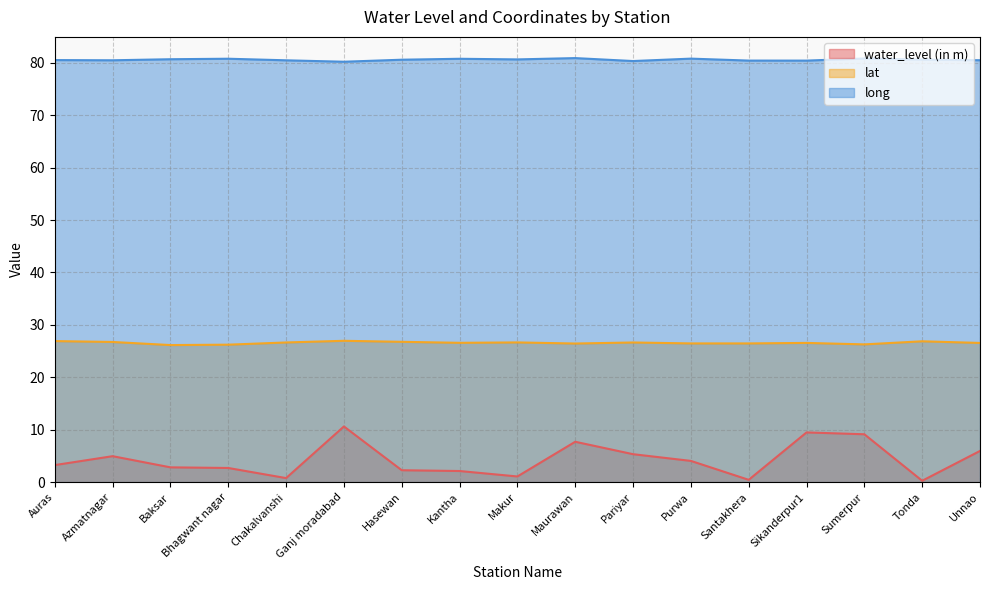

How many series are shown in this chart?

3